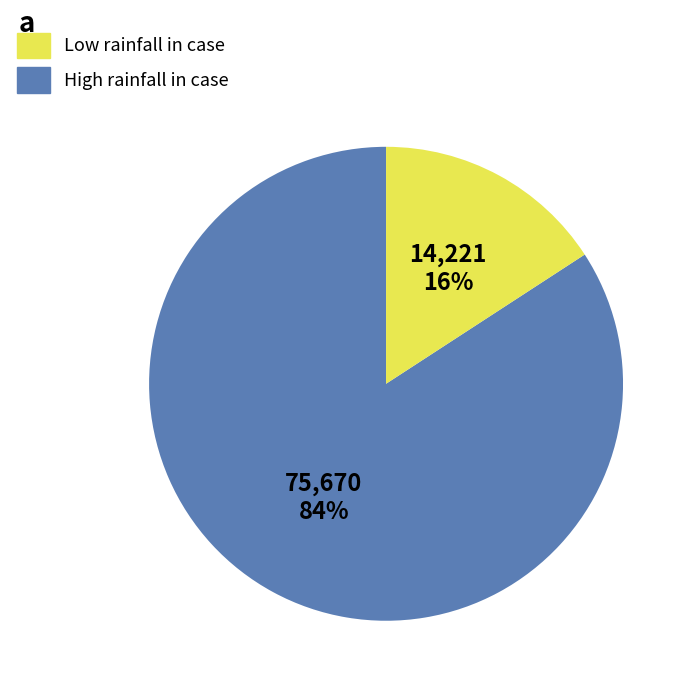

To the nearest percent, what is the difference between the largest and smallest slice percentages?

68%